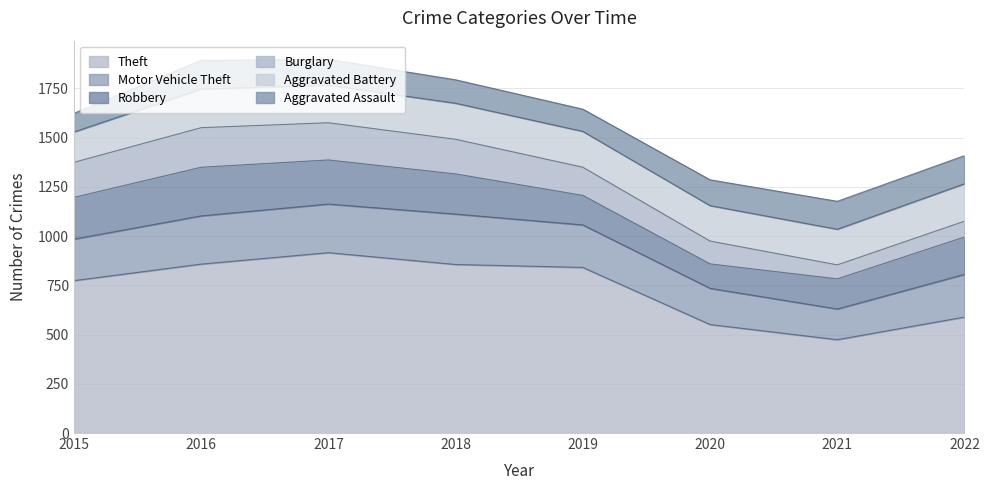

How many categories are shown in the chart?

8